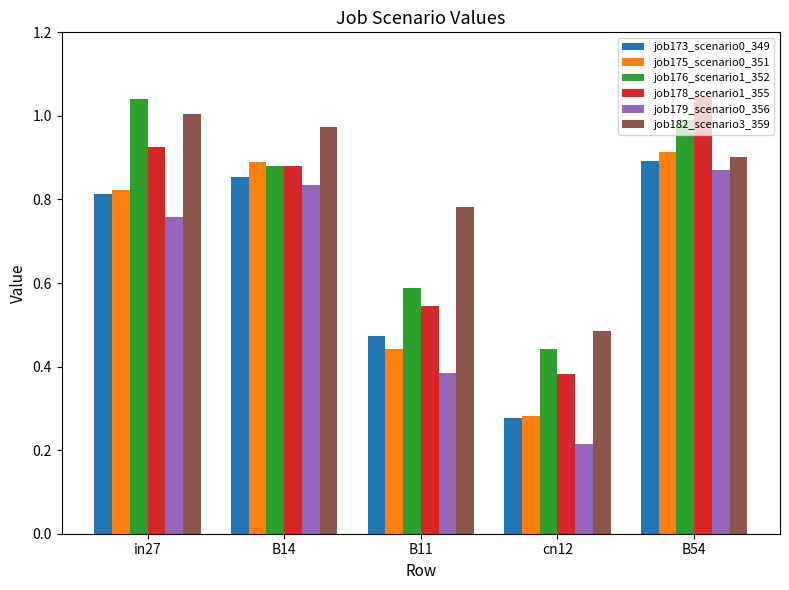

Which series has the largest total across all categories?

job182_scenario3_359